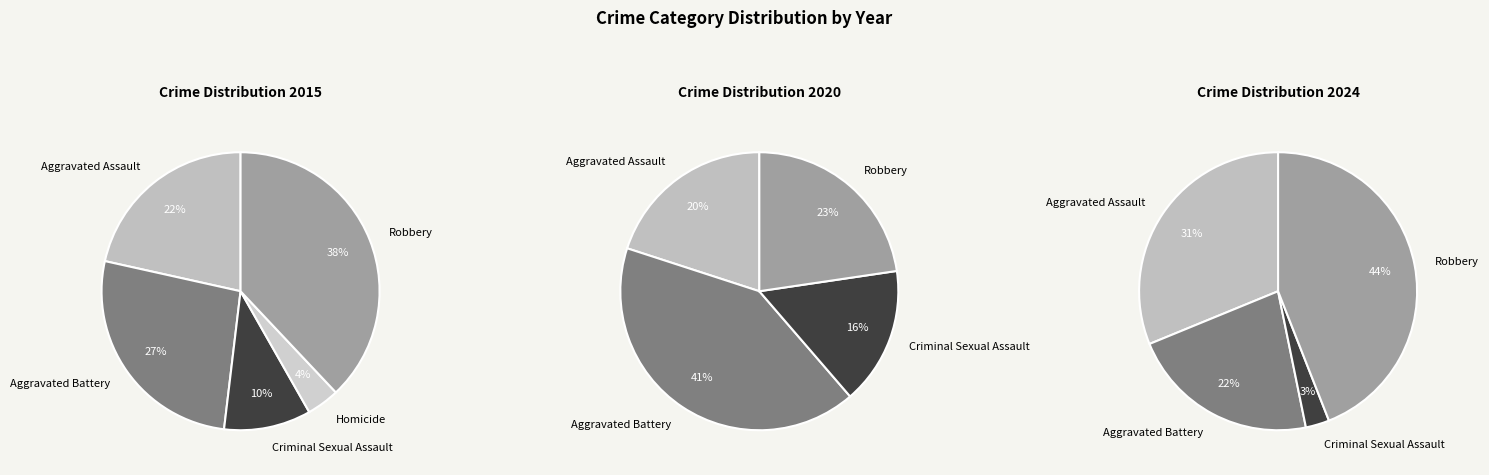

Does Aggravated Battery represent more than half of the total?

No